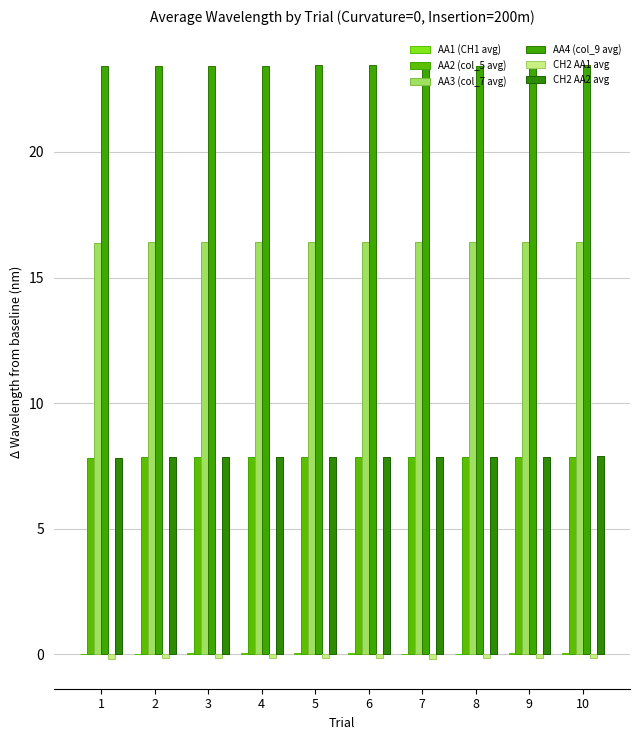

What is the value of the AA2 (col_5 avg) bar at the 8th from the left?

7.8